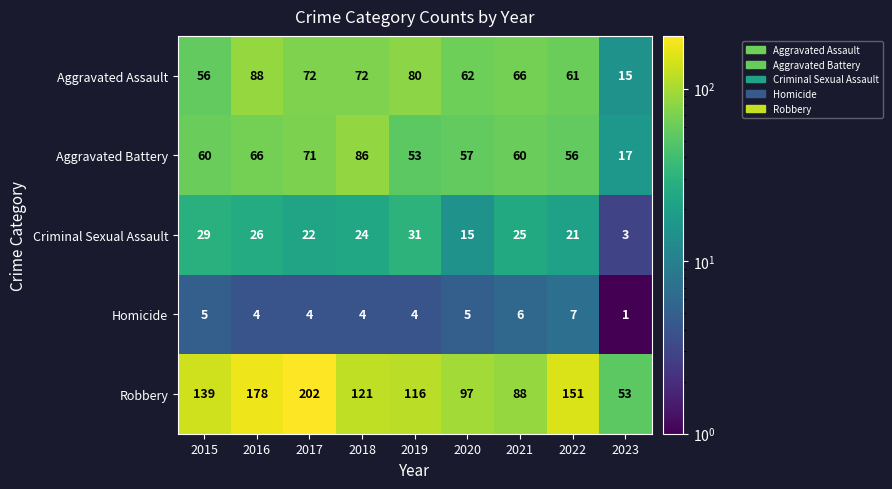

At how many categories does at least one series exceed 58?

8